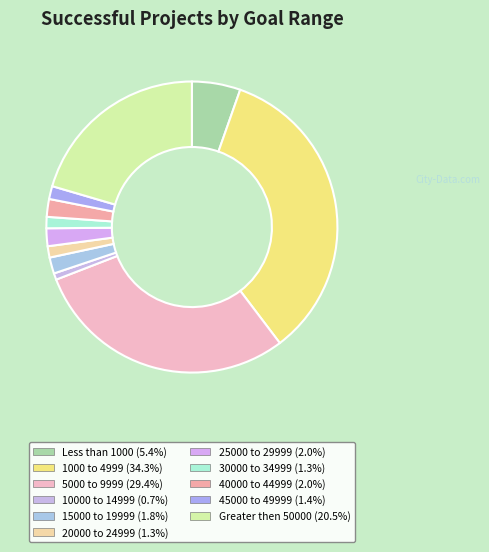

Is there a majority slice in this chart?

No